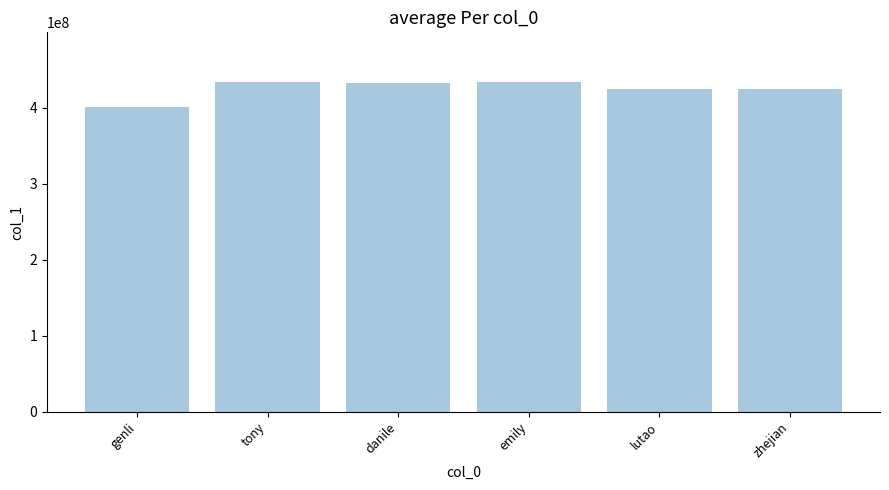

What position from the right is tony?

5